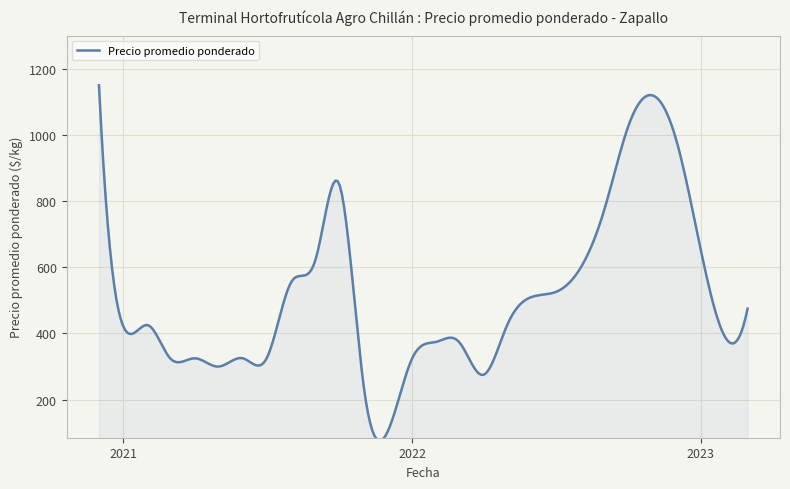

How many lines are shown in the chart?

1